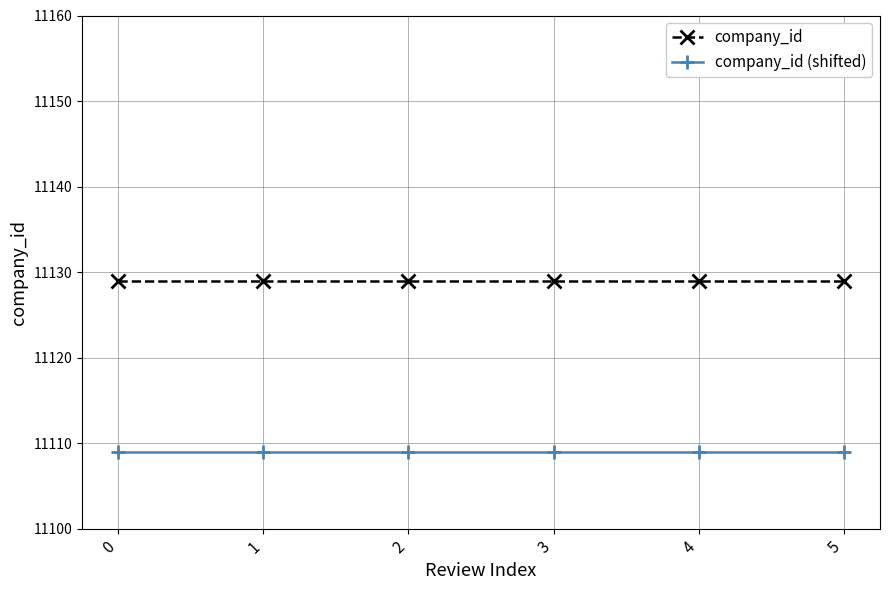

What is the minimum value for company_id (shifted)?

11109